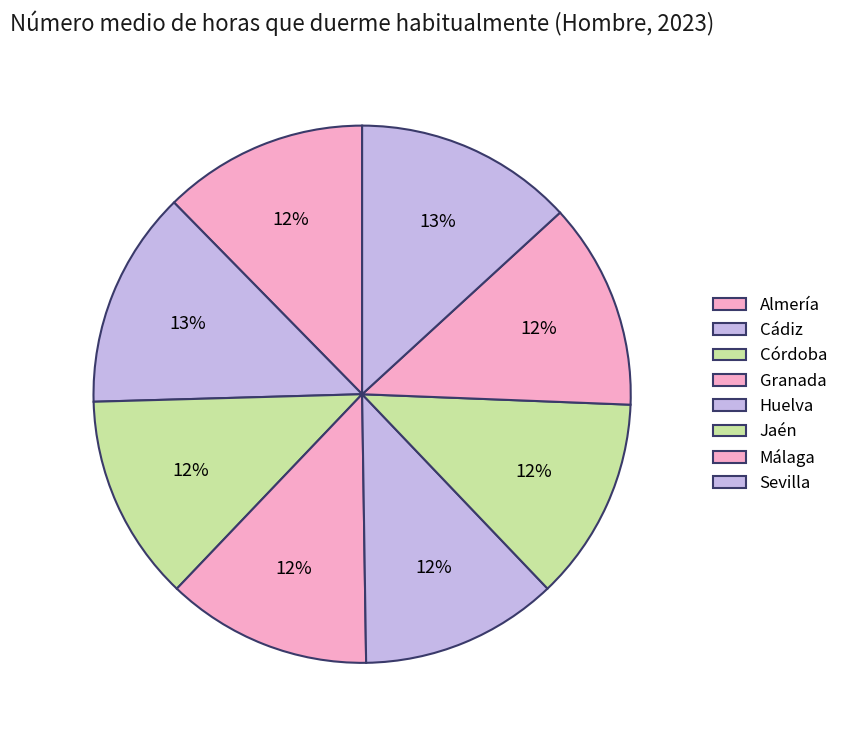

Is it true that Sevilla is 2% of the pie?

False